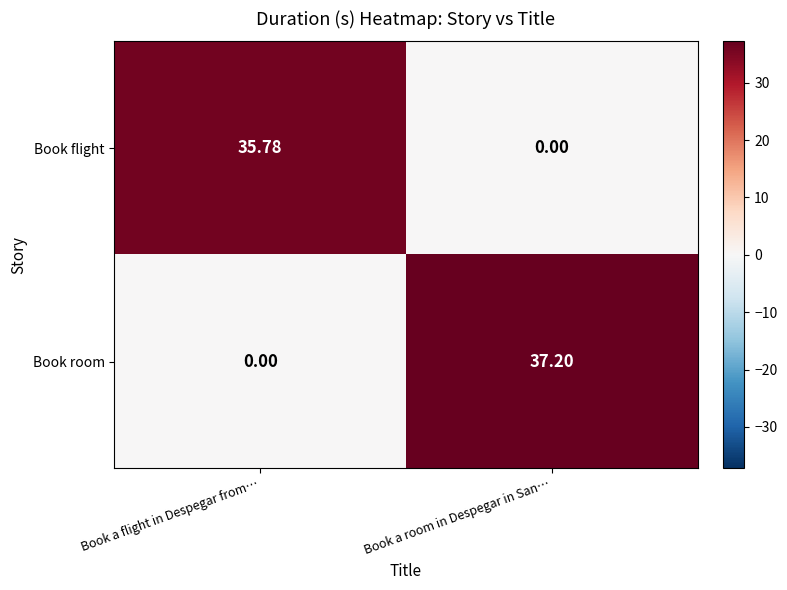

How many positive values does the Book room series have?

1